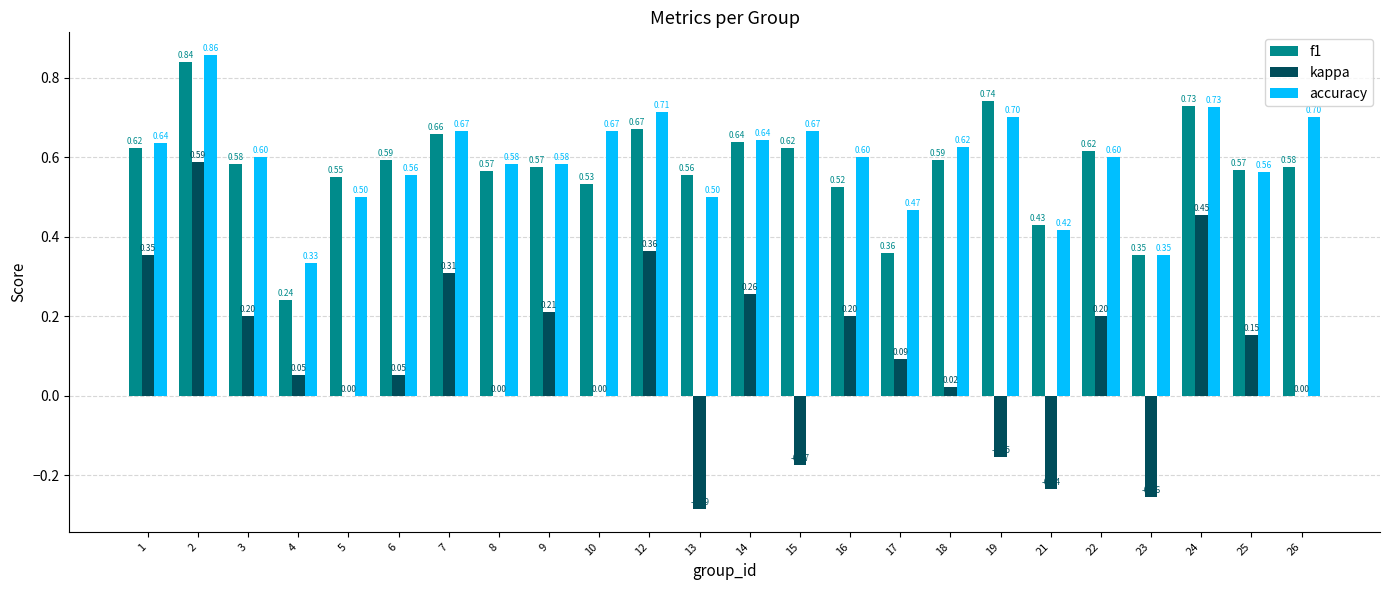

What is the sum of the f1 values at 18 and 12?

1.3